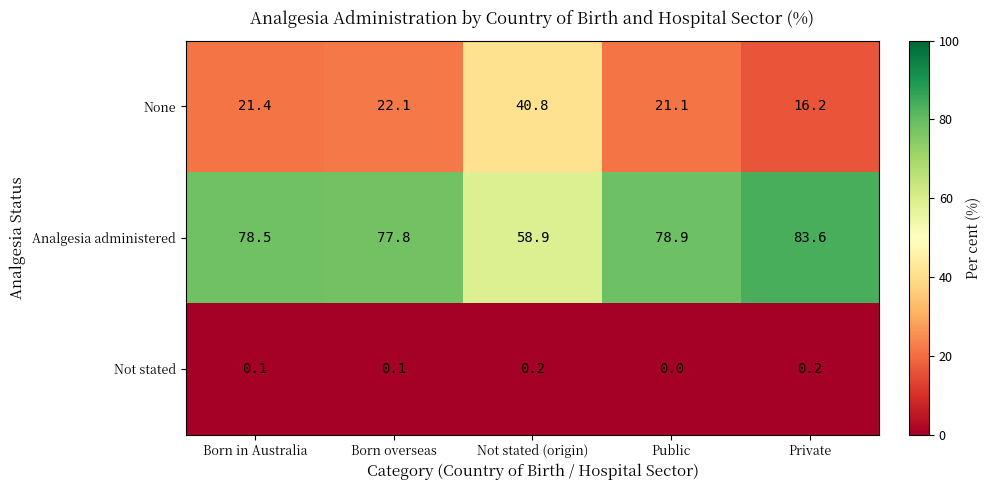

At which label is None closest to 28?

Born overseas